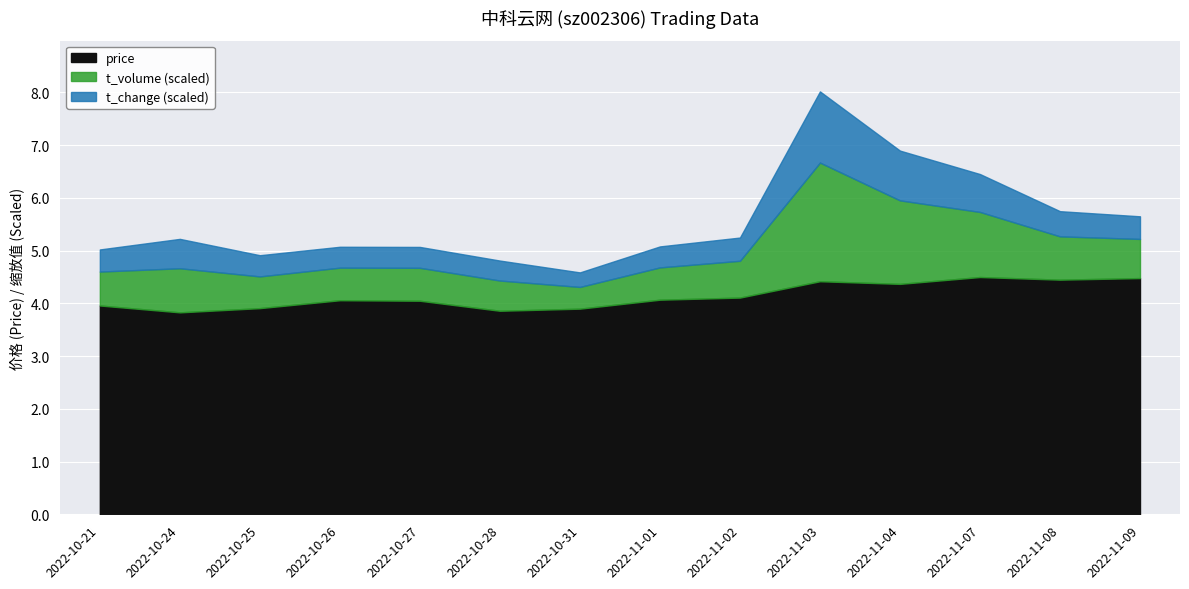

At which category does the chart reach its peak across all series?

2022-11-03